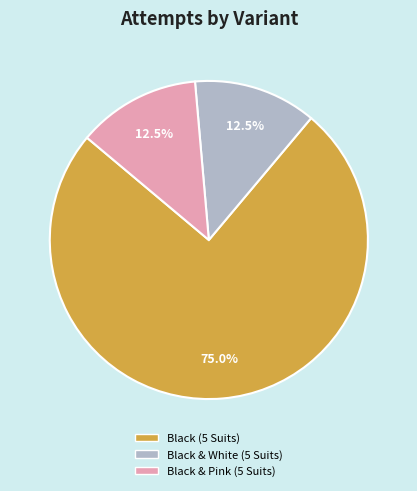

What is the largest slice in the pie chart?

Black (5 Suits)